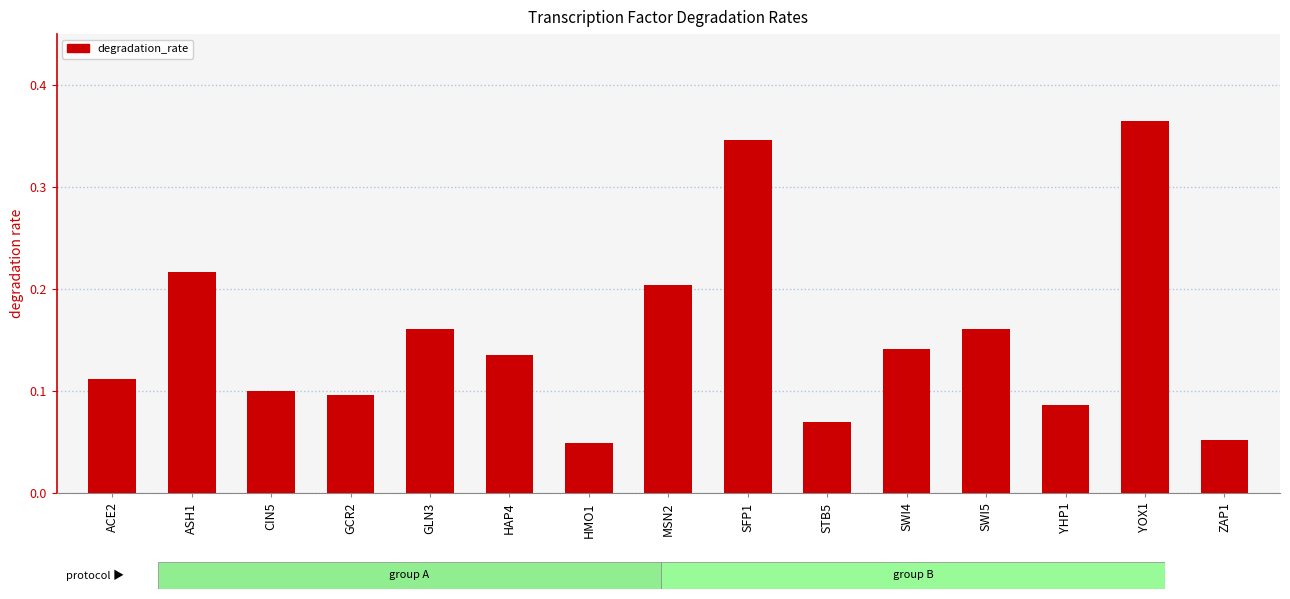

How many values are between 0 and 1?

15